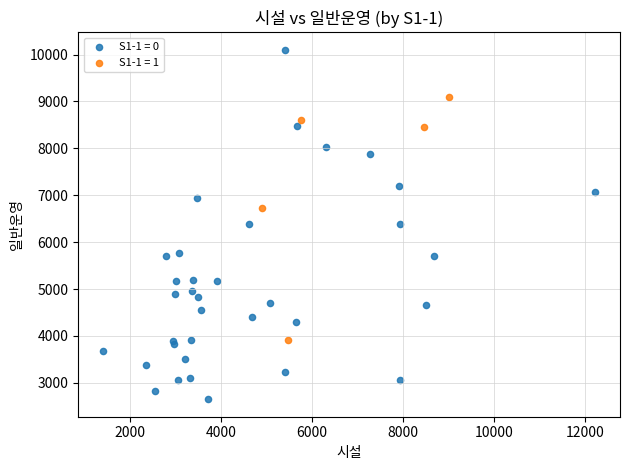

Which series has the widest spread of Y values?

S1-1 = 0